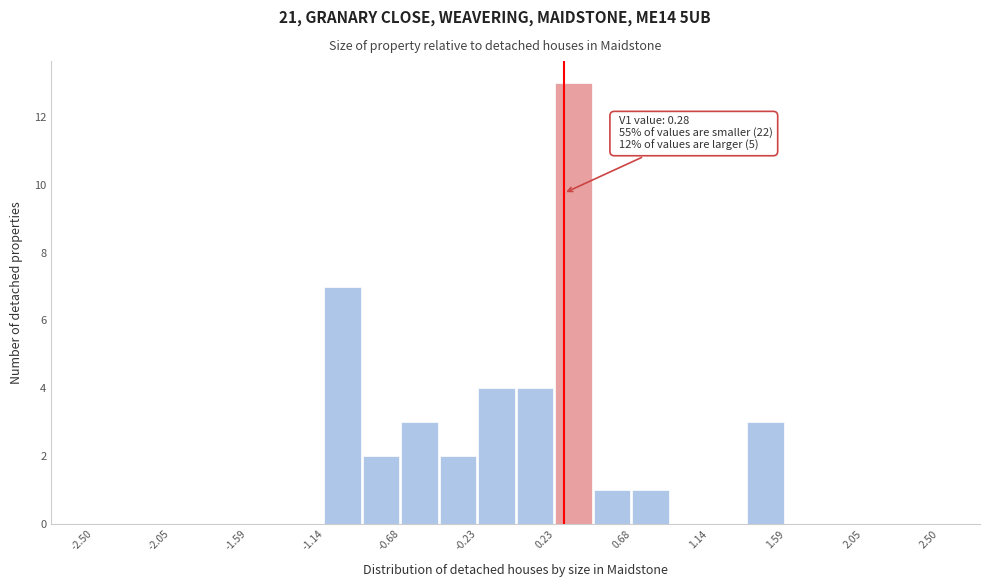

Which range on the x-axis has the tallest bar?

0.25 to 0.45